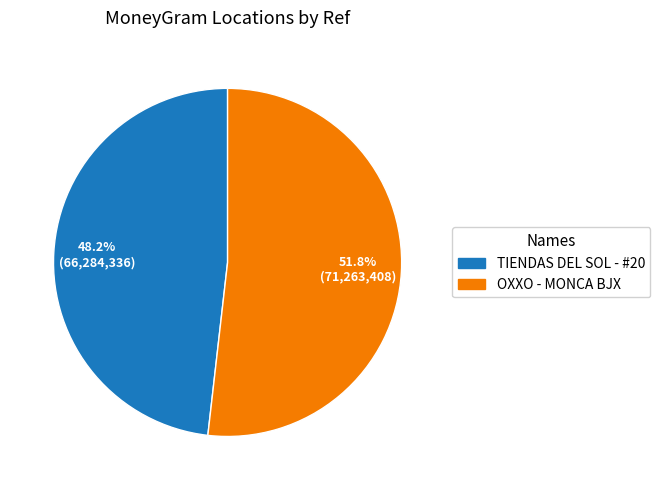

Rank the categories by value from lowest to highest.

TIENDAS DEL SOL - #20, OXXO - MONCA BJX